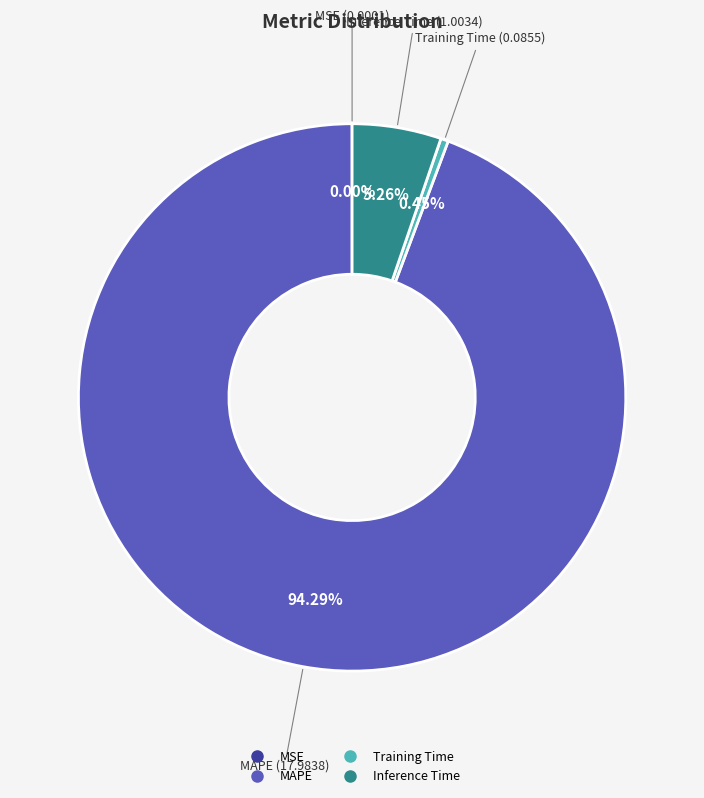

Does any single category account for the majority?

Yes